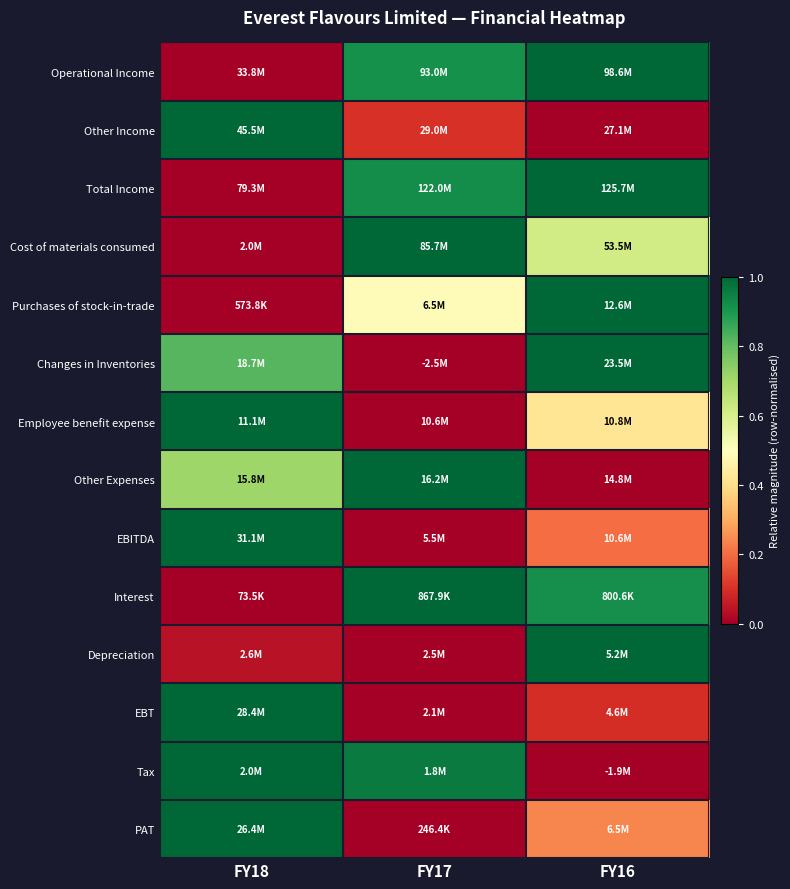

Reading right to left, extract all data points from this chart.

Operational Income: FY16=1.0	FY17=0.9	FY18=0.0
Other Income: FY16=0.0	FY17=0.1	FY18=1.0
Total Income: FY16=1.0	FY17=0.9	FY18=0.0
Cost of materials consumed: FY16=0.6	FY17=1.0	FY18=0.0
Purchases of stock-in-trade: FY16=1.0	FY17=0.5	FY18=0.0
Changes in Inventories: FY16=1.0	FY17=0.0	FY18=0.8
Employee benefit expense: FY16=0.4	FY17=0.0	FY18=1.0
Other Expenses: FY16=0.0	FY17=1.0	FY18=0.7
EBITDA: FY16=0.2	FY17=0.0	FY18=1.0
Interest: FY16=0.9	FY17=1.0	FY18=0.0
Depreciation: FY16=1.0	FY17=0.0	FY18=0.0
EBT: FY16=0.1	FY17=0.0	FY18=1.0
Tax: FY16=0.0	FY17=1.0	FY18=1.0
PAT: FY16=0.2	FY17=0.0	FY18=1.0